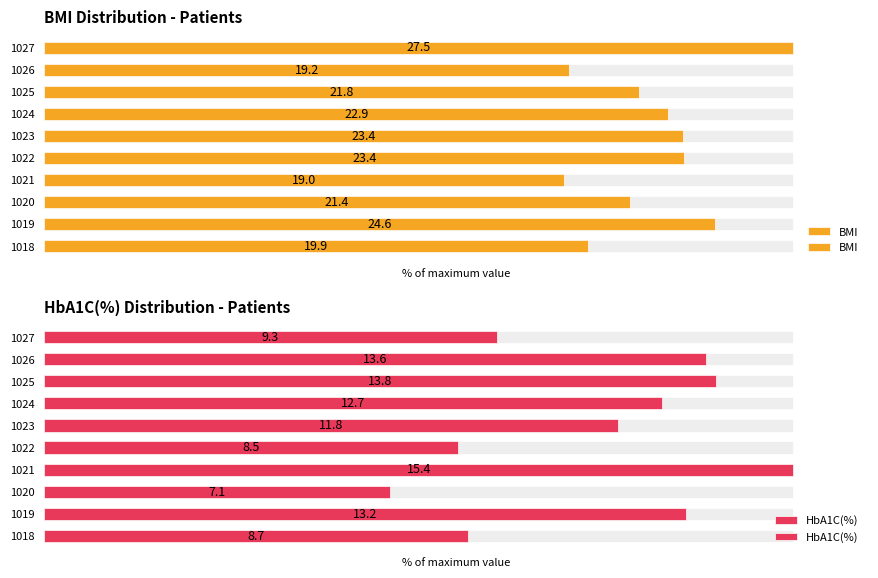

What is the lowest value of the BMI series?

69.3